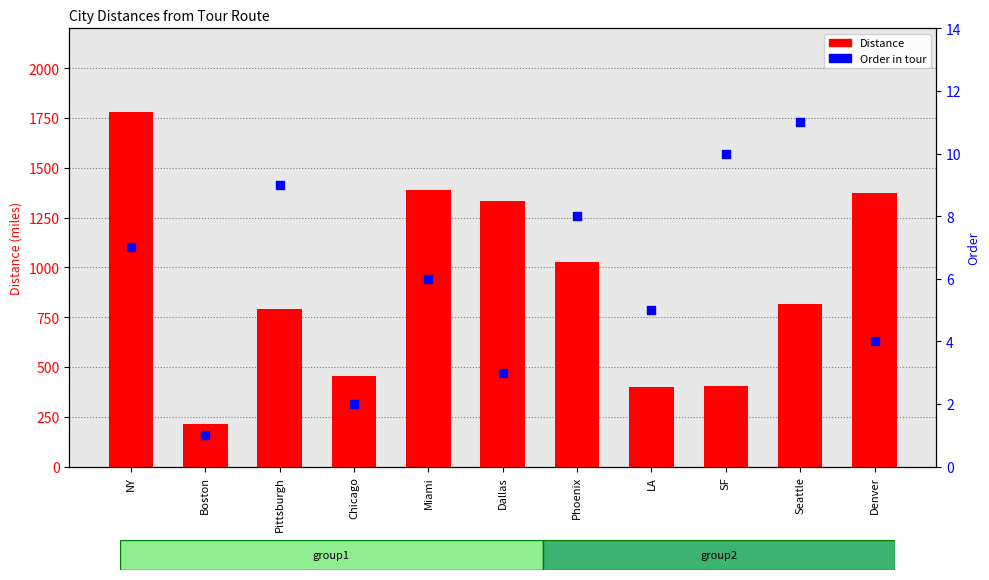

What are all the series names shown in the legend?

Distance, Order